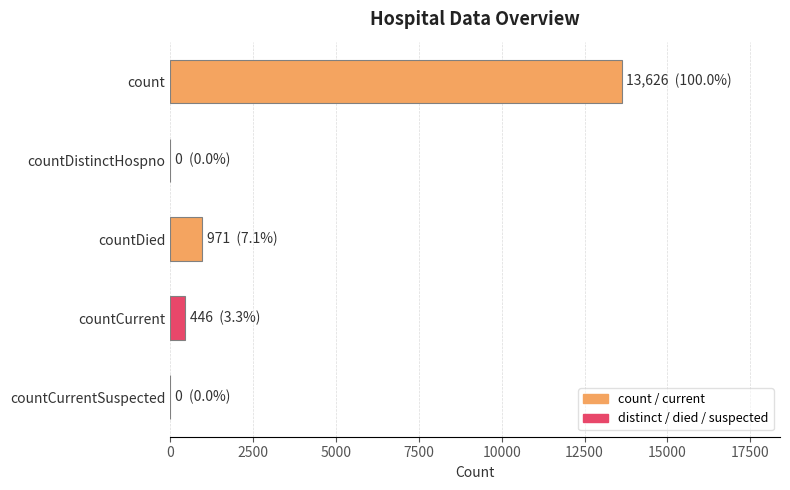

How many series are shown in this chart?

1